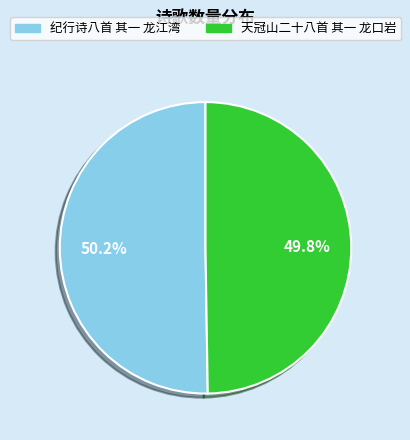

What percentage is the 天冠山二十八首 其一 龙口岩 slice, to the nearest percent?

50%